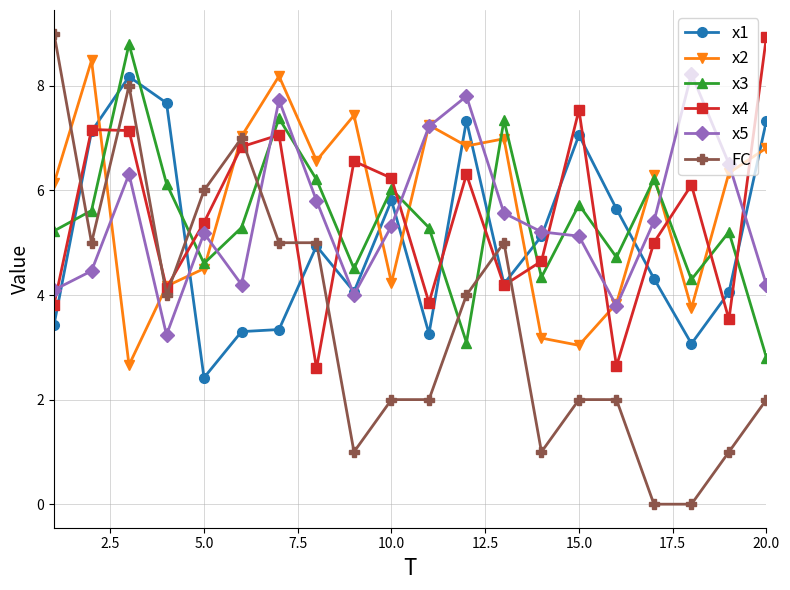

What is the maximum value for FC?

9.0